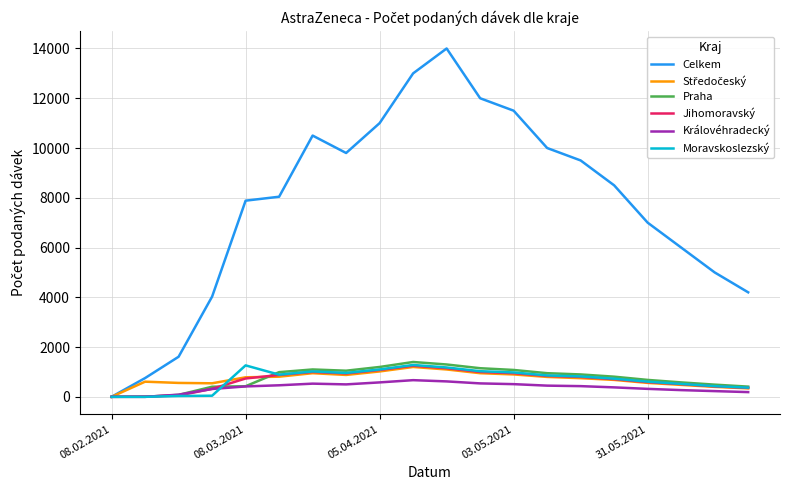

What is the maximum value shown in the chart?

14000